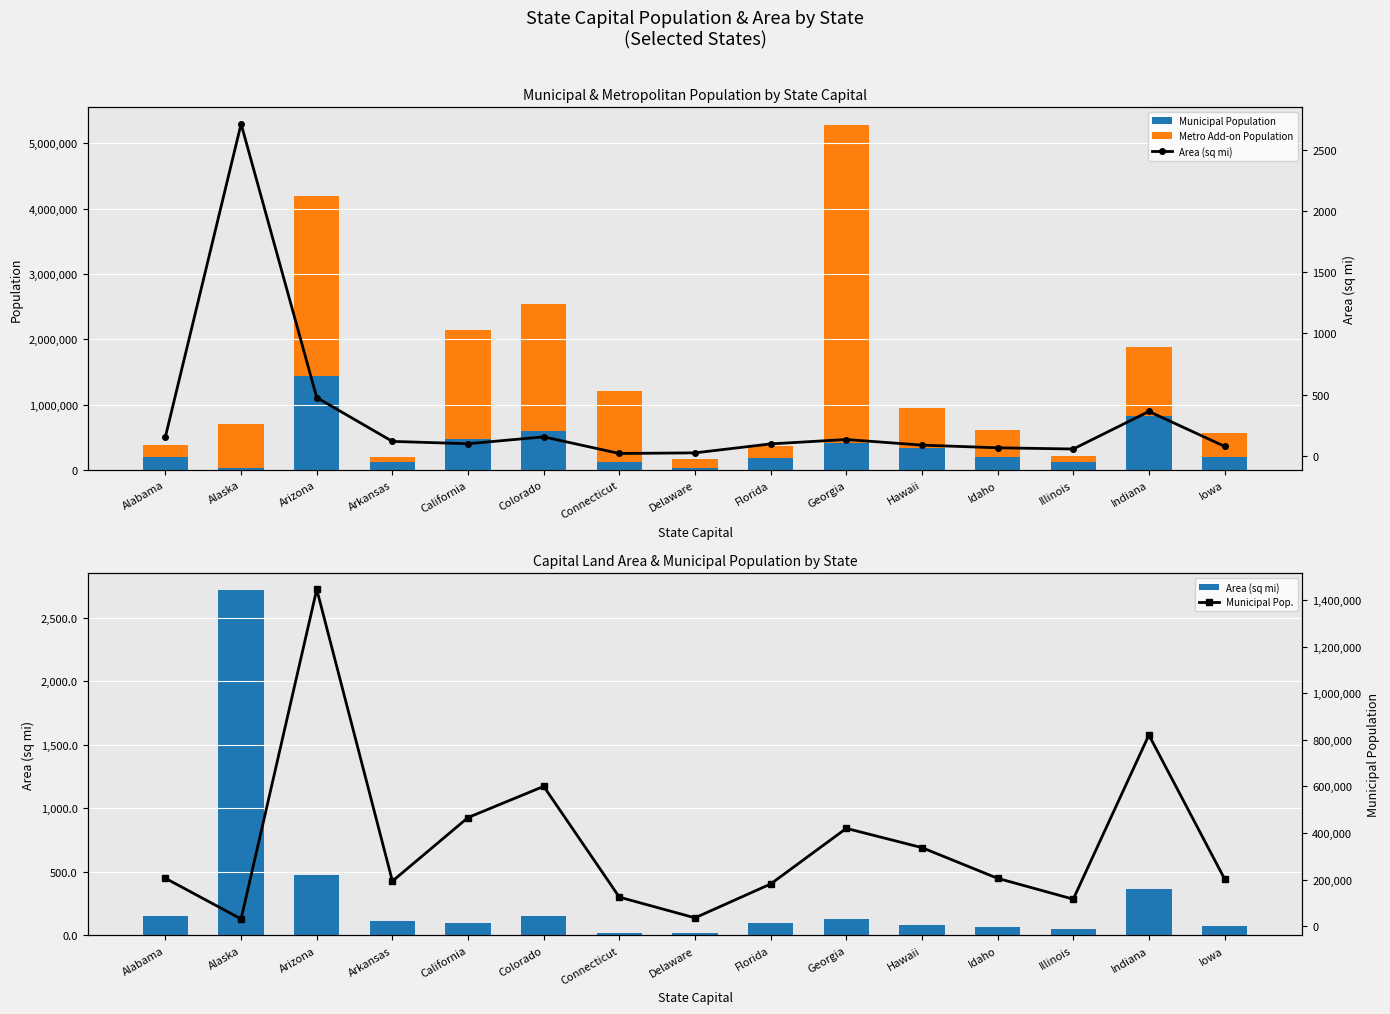

Read the Area (sq mi) value at Florida.

95.7